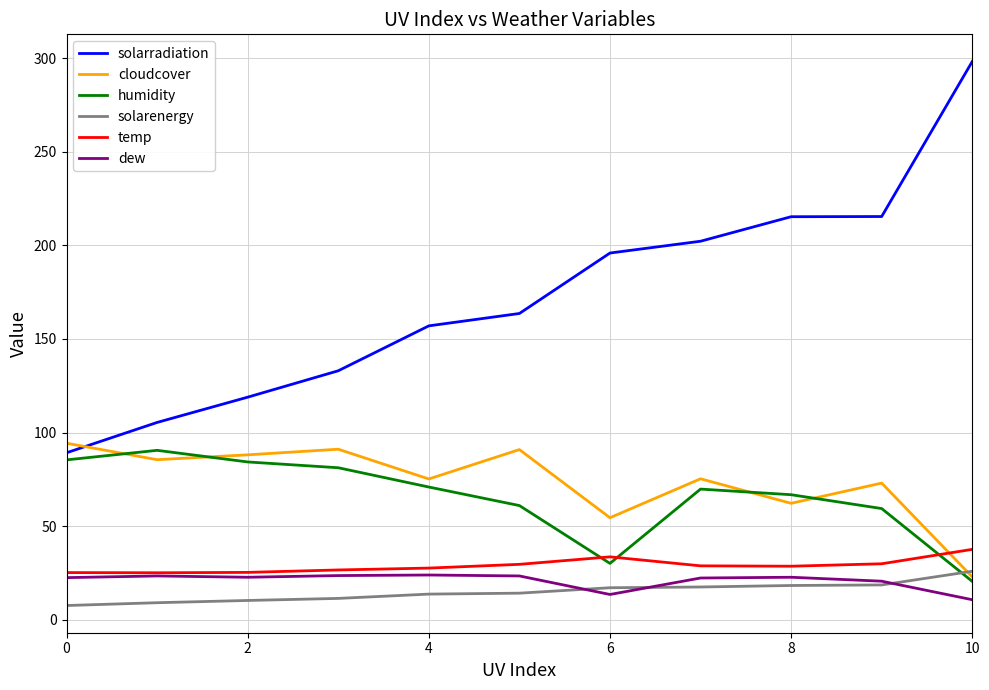

Which series has the largest range (max minus min)?

solarradiation